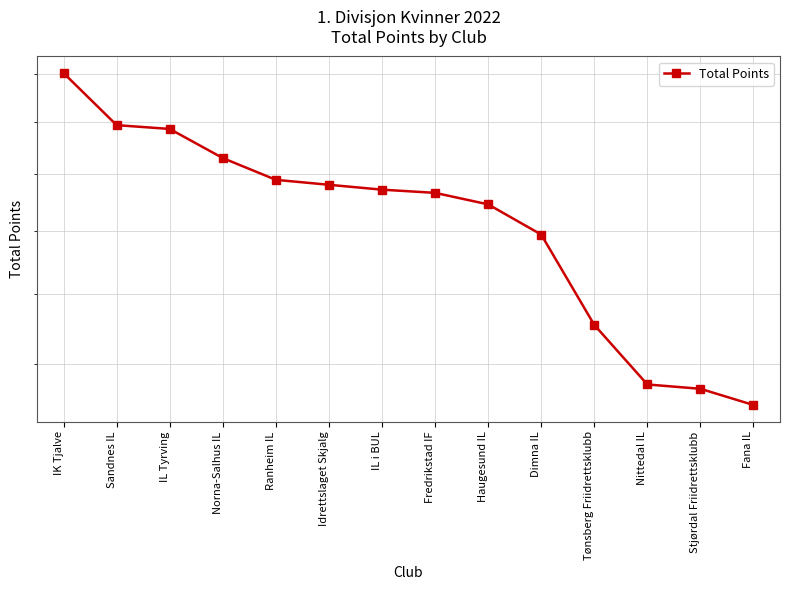

Reading left to right, what are all the values shown in this chart?

26057	23882	23731	22602	21793	21613	21437	21323	20916	19886	17094	15472	15360	14949